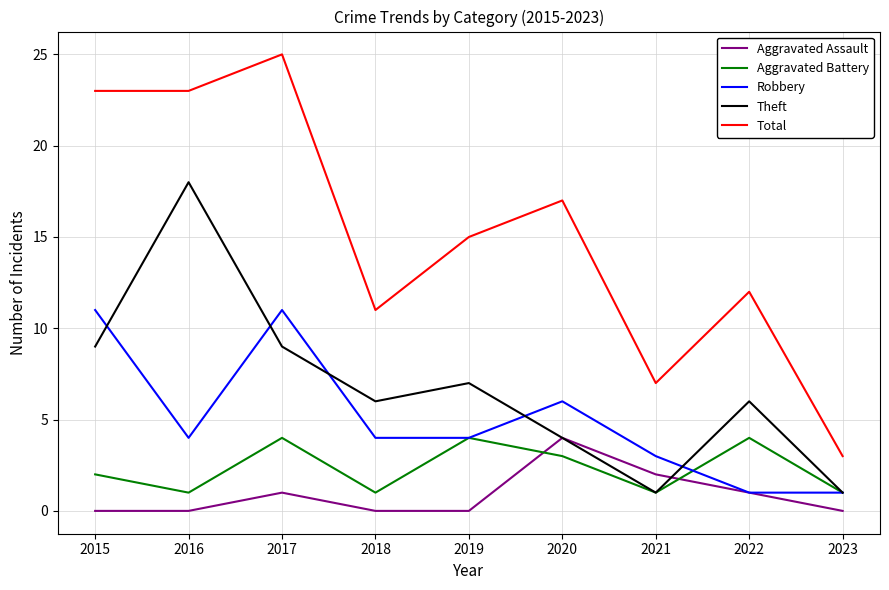

Reading right to left, what are all the values shown in this chart?

Aggravated Assault: 2023=0	2022=1	2021=2	2020=4	2019=0	2018=0	2017=1	2016=0	2015=0
Aggravated Battery: 2023=1	2022=4	2021=1	2020=3	2019=4	2018=1	2017=4	2016=1	2015=2
Robbery: 2023=1	2022=1	2021=3	2020=6	2019=4	2018=4	2017=11	2016=4	2015=11
Theft: 2023=1	2022=6	2021=1	2020=4	2019=7	2018=6	2017=9	2016=18	2015=9
Total: 2023=3	2022=12	2021=7	2020=17	2019=15	2018=11	2017=25	2016=23	2015=23